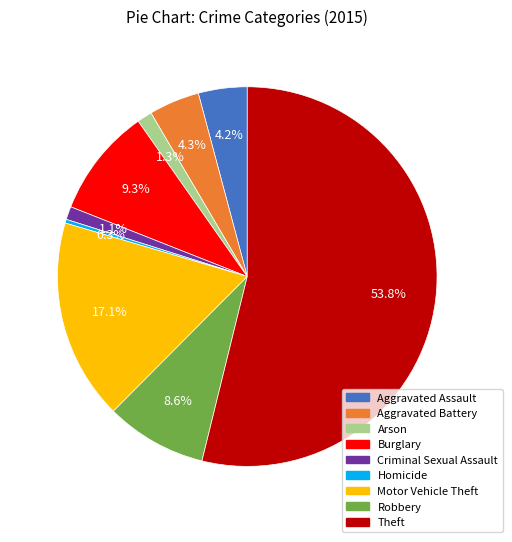

Which slice is the largest?

Theft